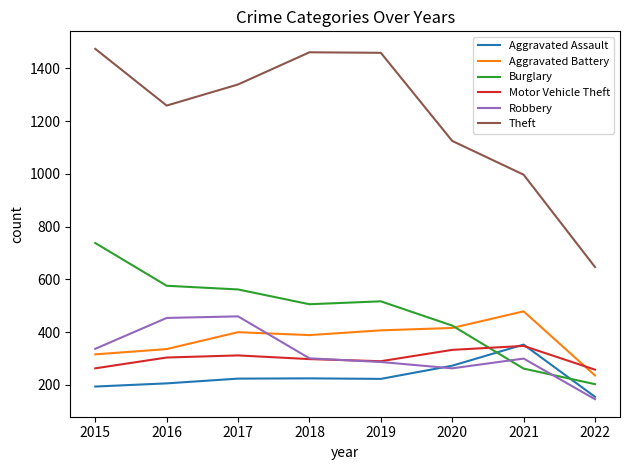

What is the difference between the maximum and minimum values in the Theft series?

827